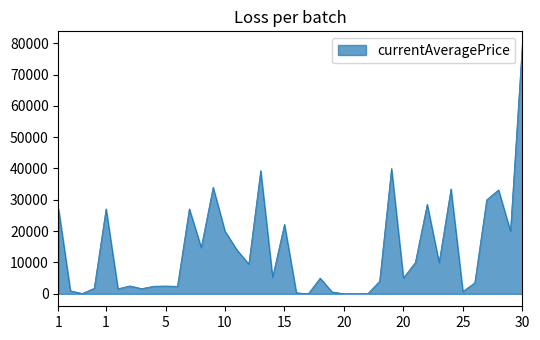

How many series are shown in this chart?

1